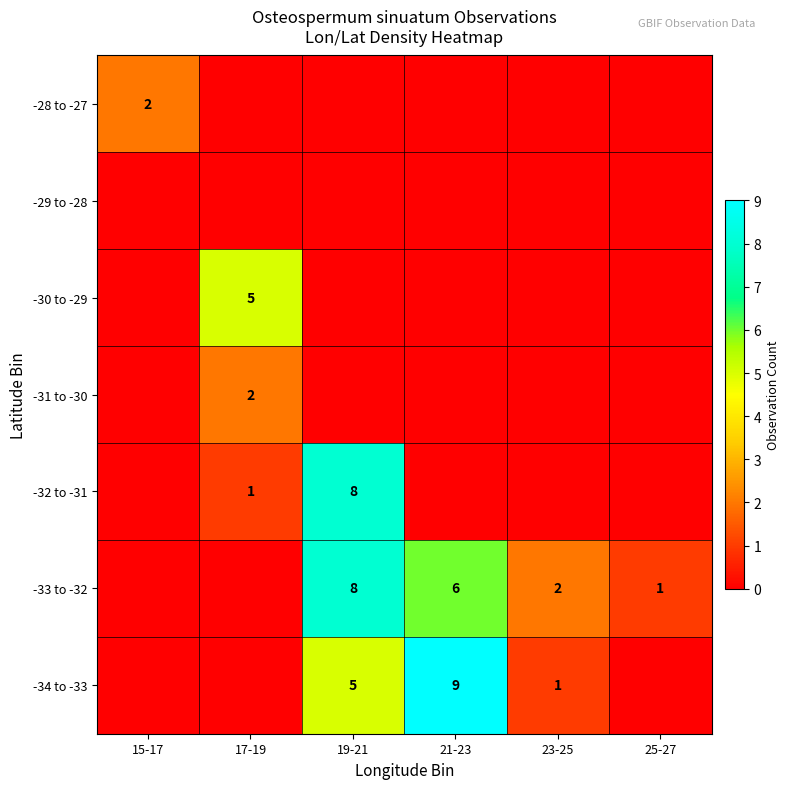

At how many categories does at least one series exceed 3?

3